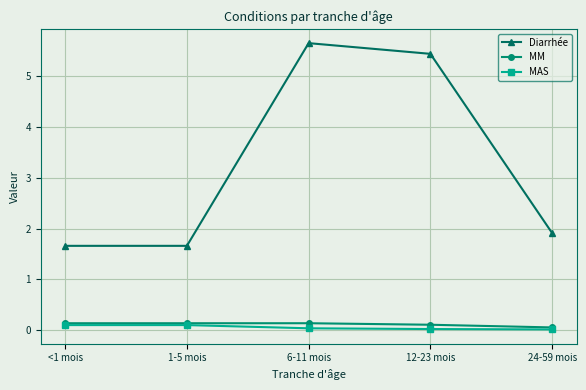

How many data points does each series have?

5